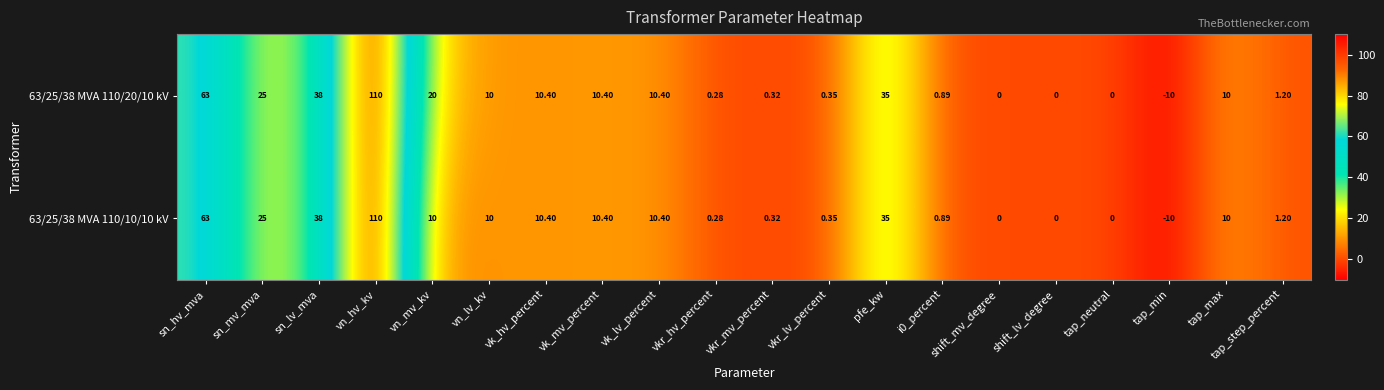

How many data points in 63/25/38 MVA 110/10/10 kV are less than 10?

9